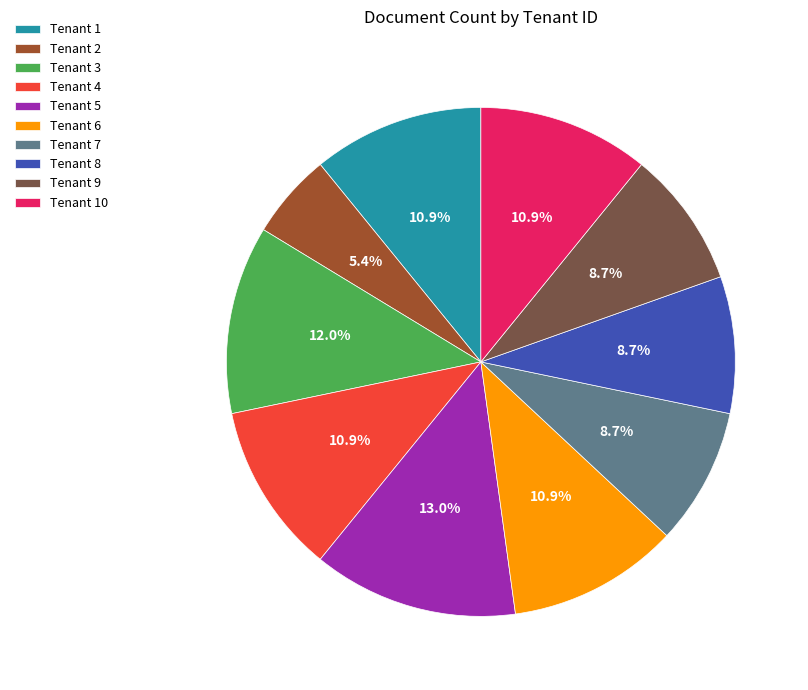

To the nearest percent, what is the difference between the largest and smallest slice percentages?

8%